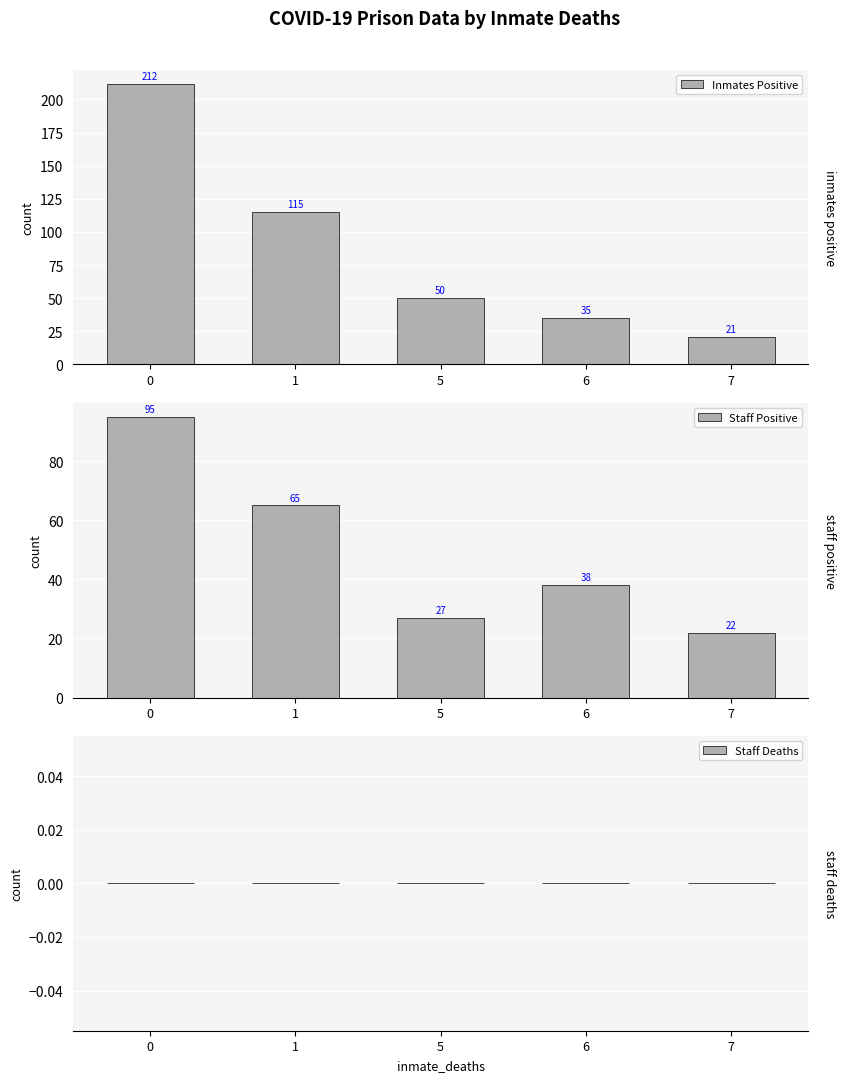

Reading right to left, what are all the values shown in this chart?

Inmates Positive: 21	35	50	115	212
Staff Positive: 22	38	27	65	95
Staff Deaths: 0	0	0	0	0